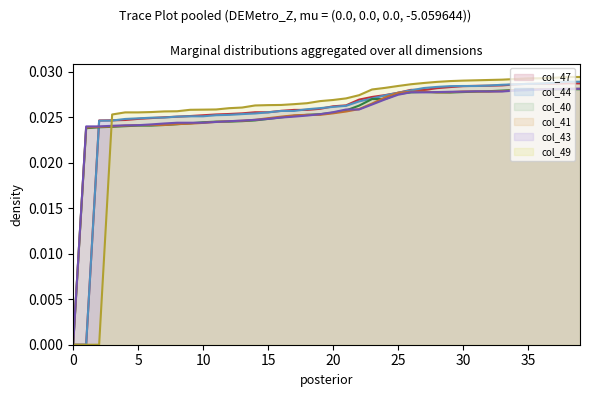

How many positive values does the col_43 series have?

39